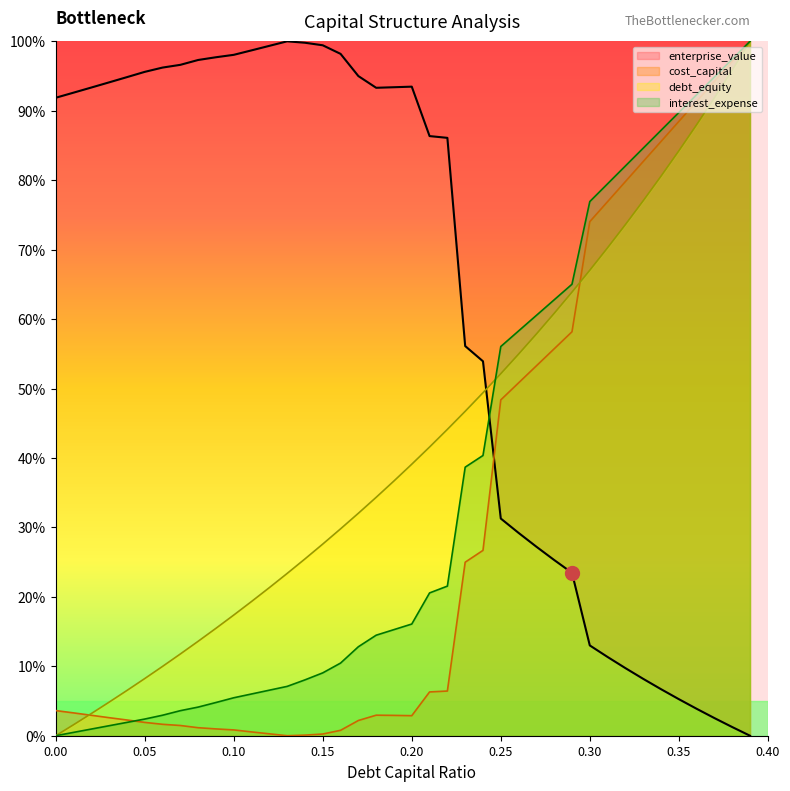

What are all the series names shown in the legend?

enterprise_value, cost_capital, debt_equity, interest_expense